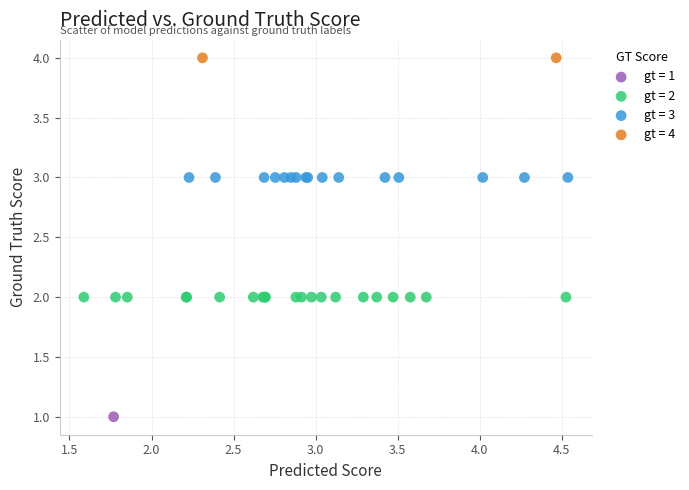

What are all the series names shown in the legend?

gt = 1, gt = 2, gt = 3, gt = 4